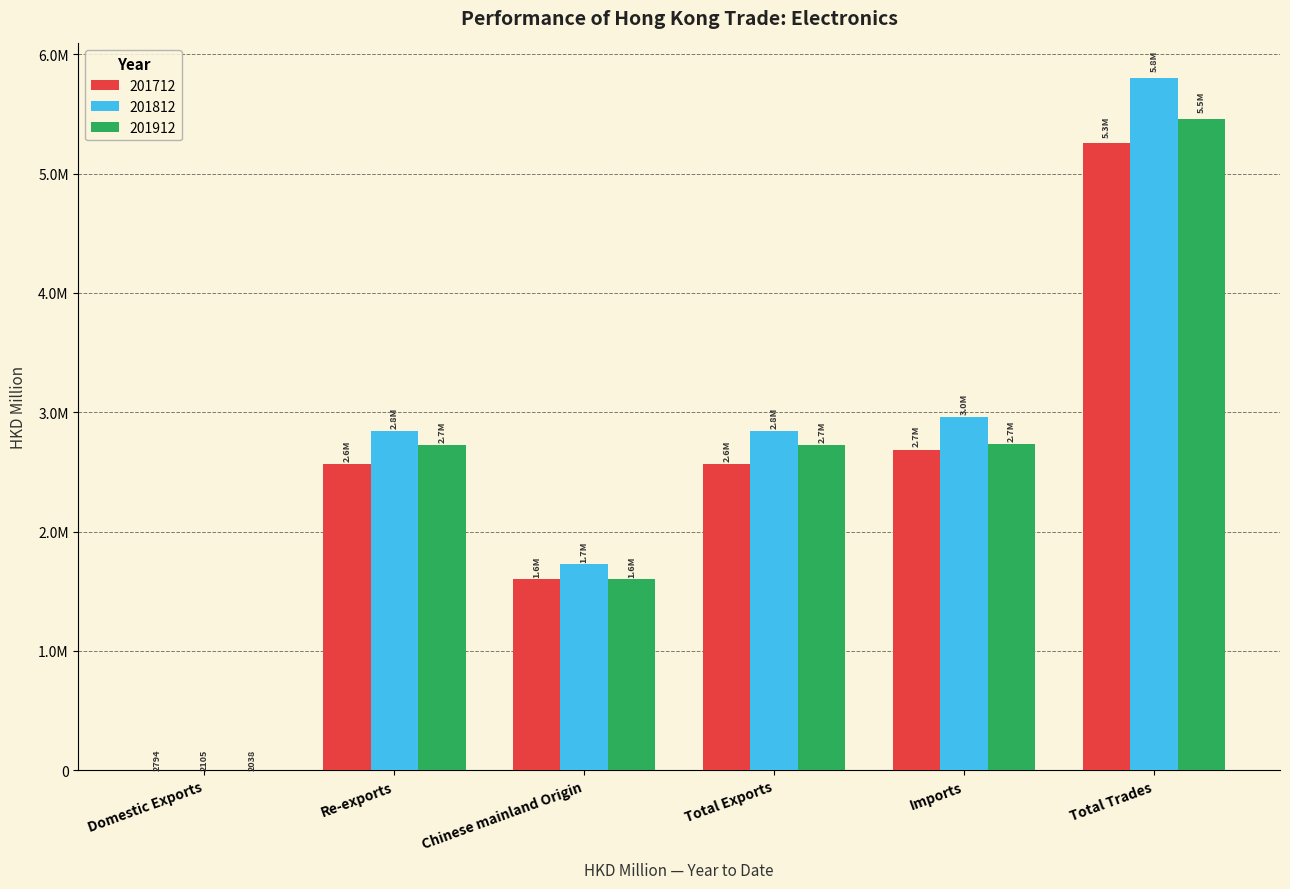

List the series in order of their peak value, lowest first.

201712, 201912, 201812